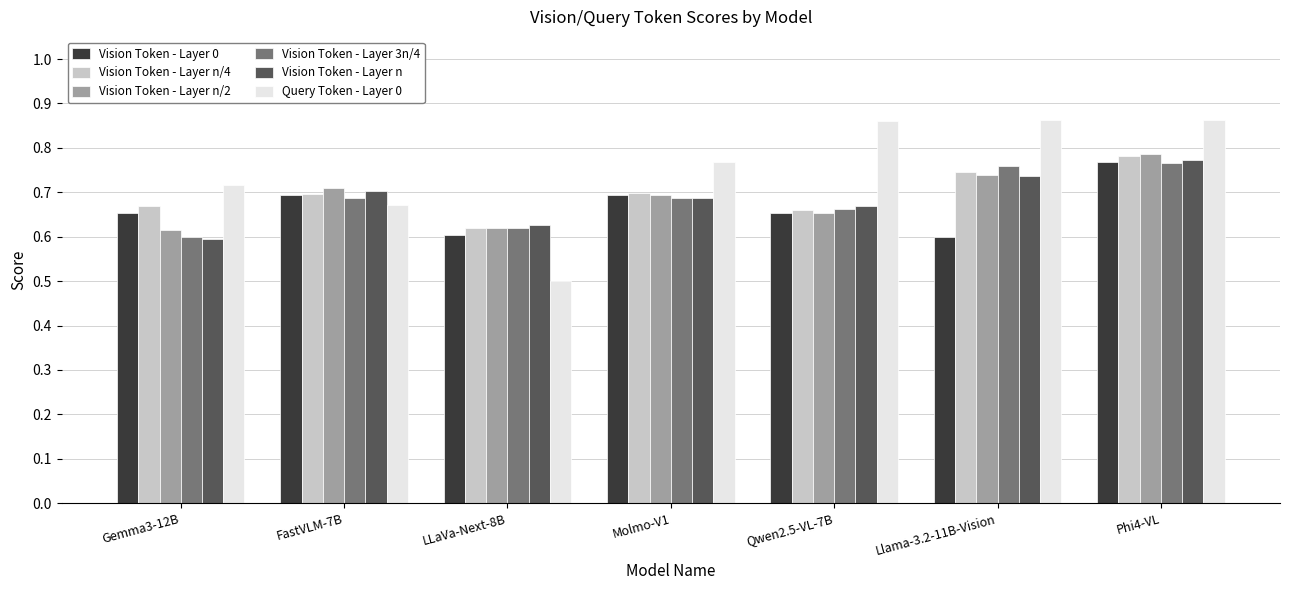

Which series has the widest spread of values?

Query Token - Layer 0